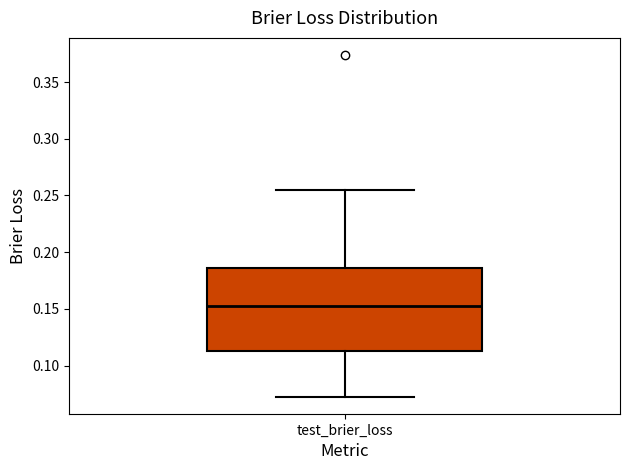

Where does the lower whisker of the box for test_brier_loss end on the y-axis? The values are not printed on the chart, so give them approximately, as read against the axis.

0.075